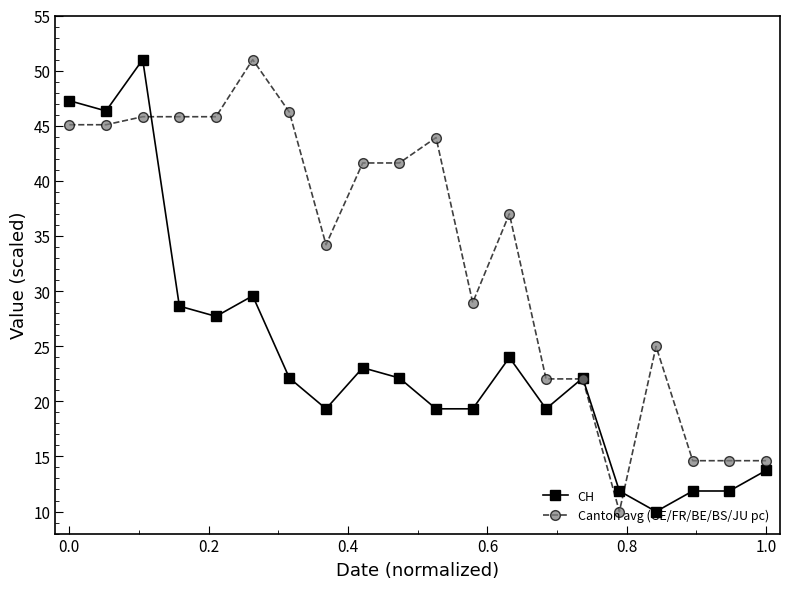

What is the value of the Canton avg (GE/FR/BE/BS/JU pc) point at the 3rd from the left?

45.8